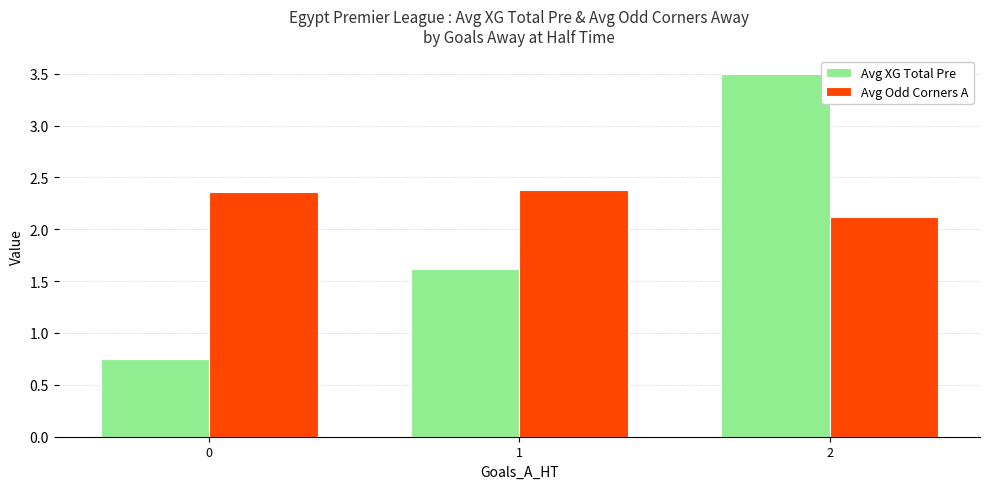

At which category is the sum across all series the highest?

2